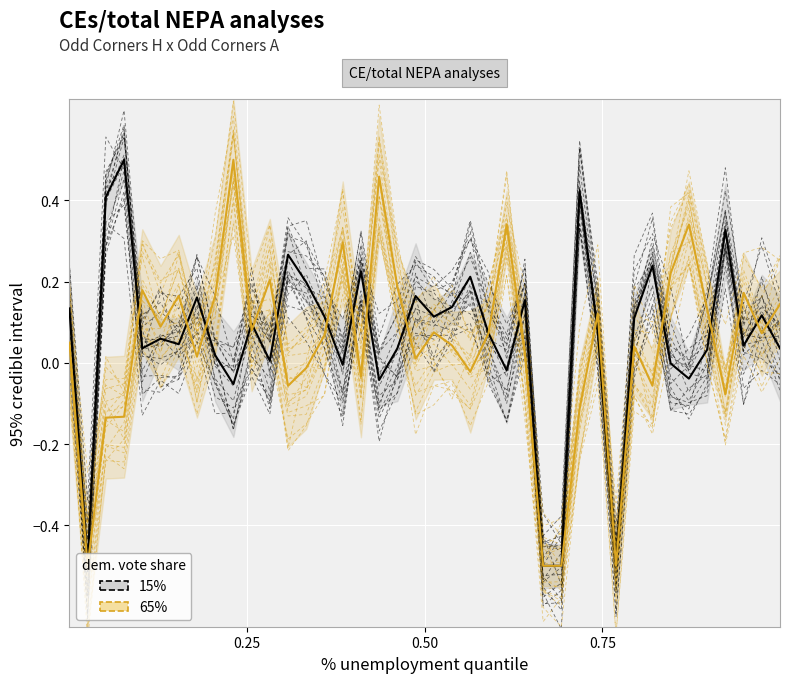

Is this an area chart (filled region under the line)?

No